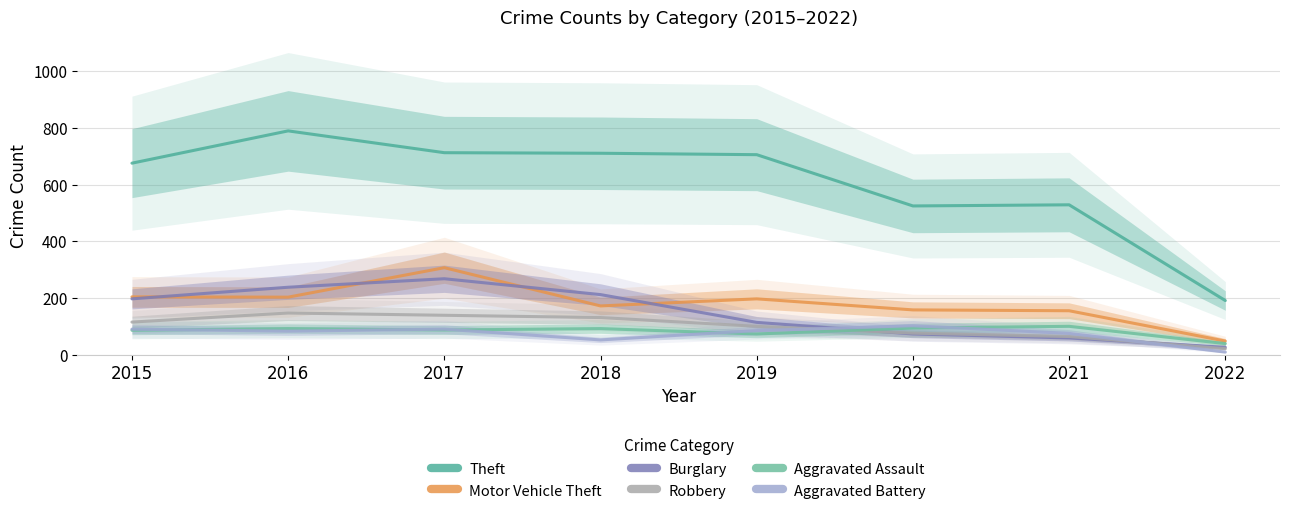

True or false: Aggravated Assault and Theft cross at least once.

False